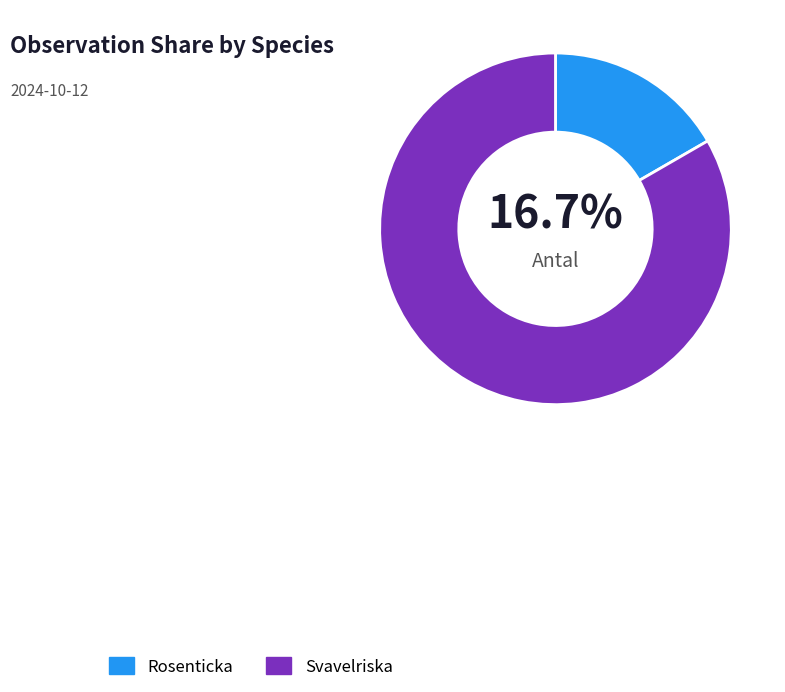

Rank the categories by value from lowest to highest.

Rosenticka, Svavelriska